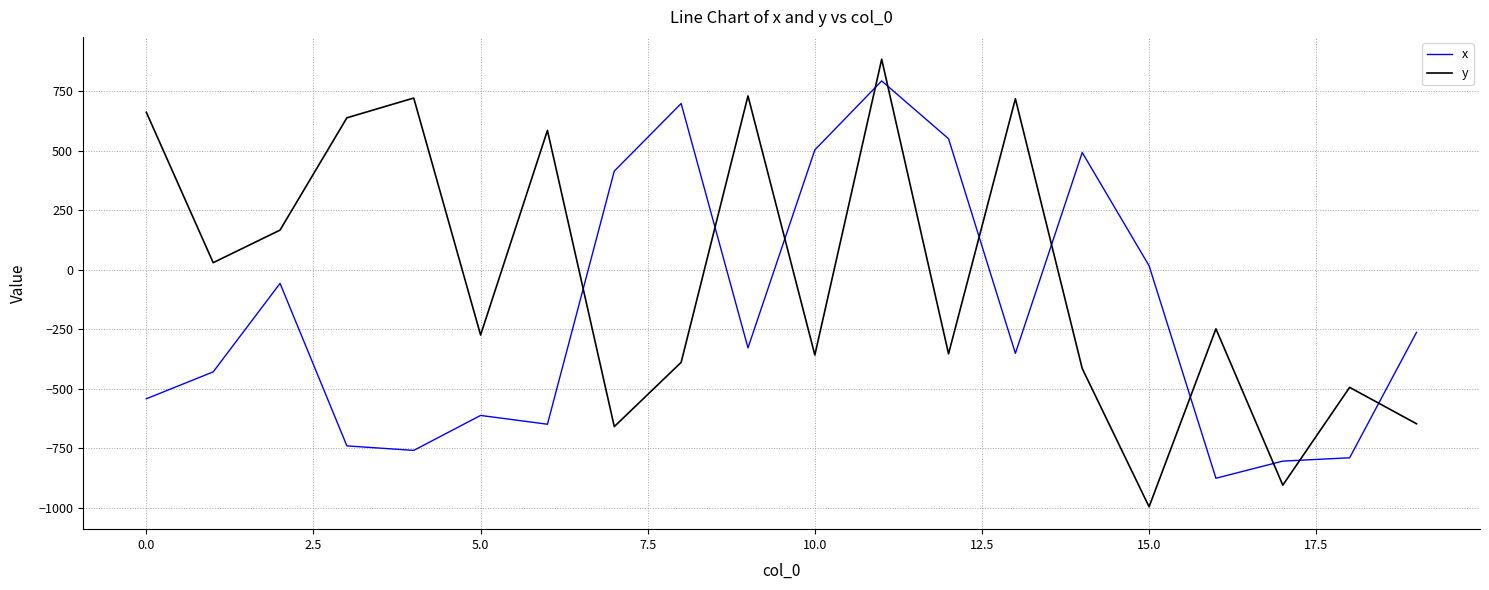

What is the smallest value displayed?

-997